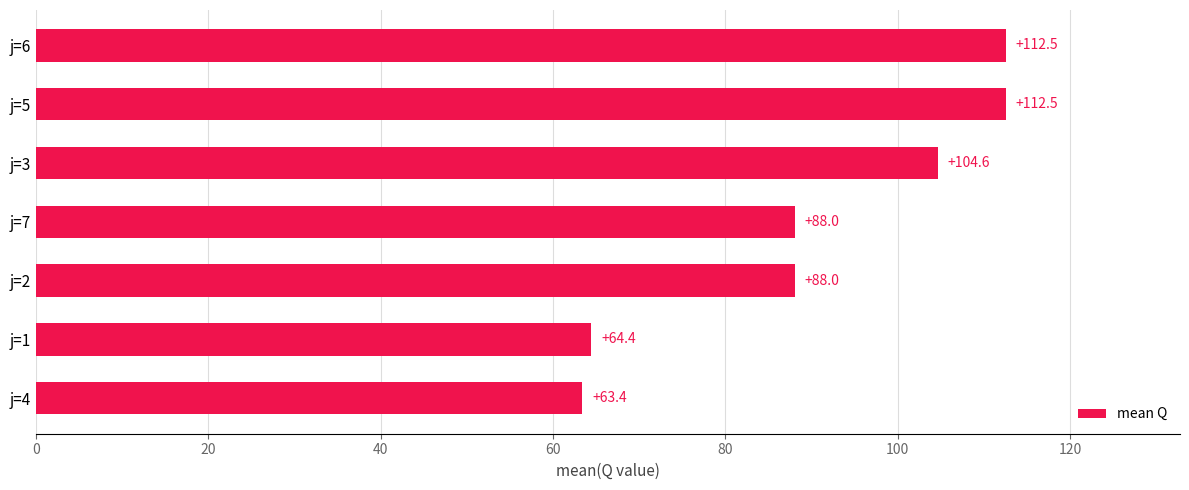

The value at j=2 is 139.1. True or false?

False